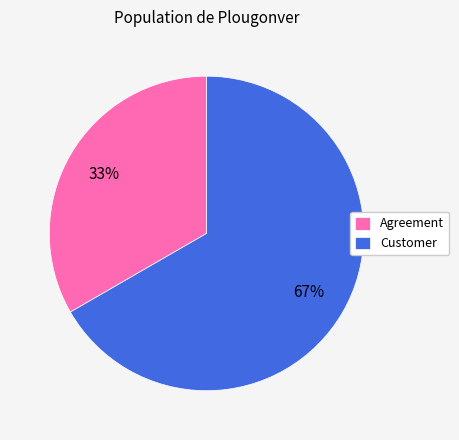

Is it true that Customer is 67% of the pie?

True